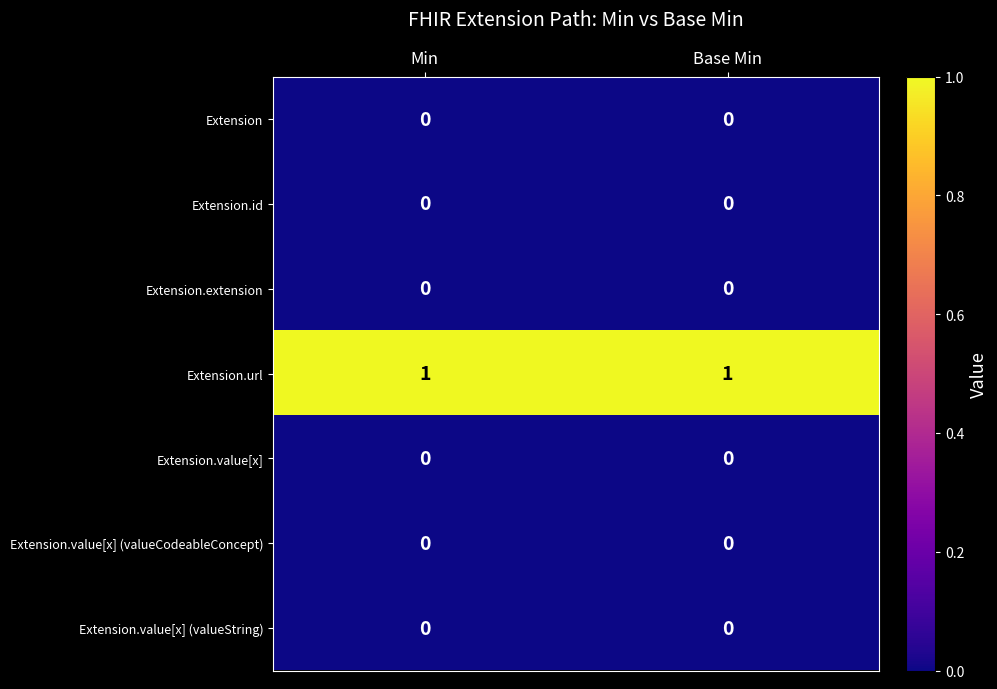

Which series has the largest total across all categories?

Extension.url